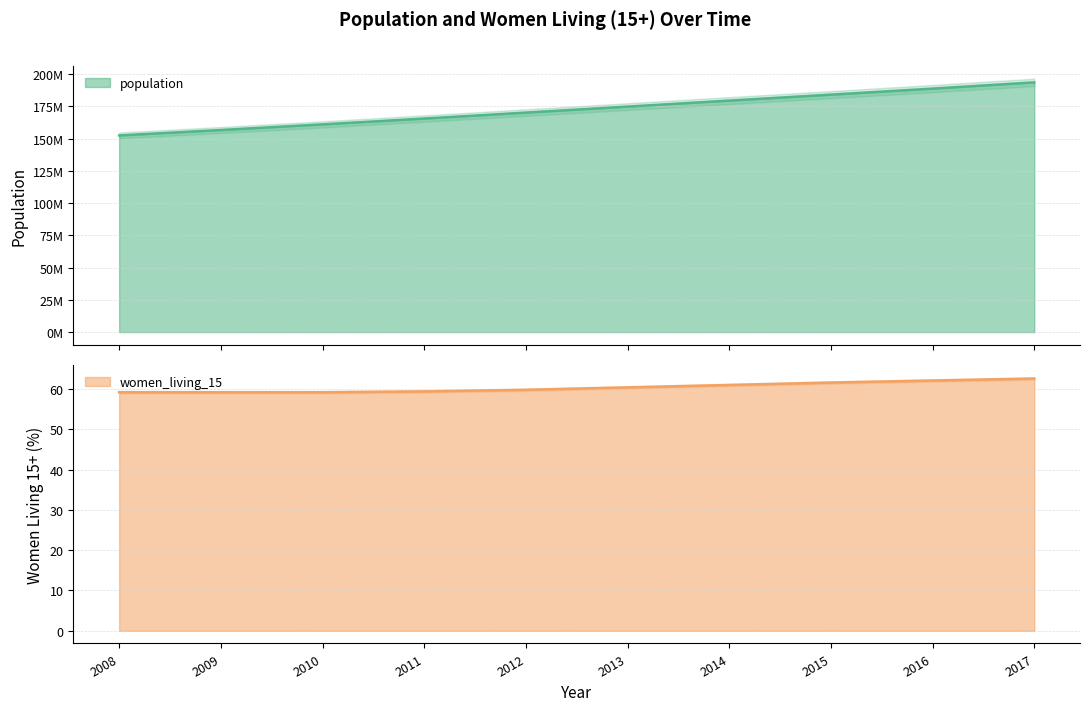

Which series changed the most between 2008 and 2011?

population